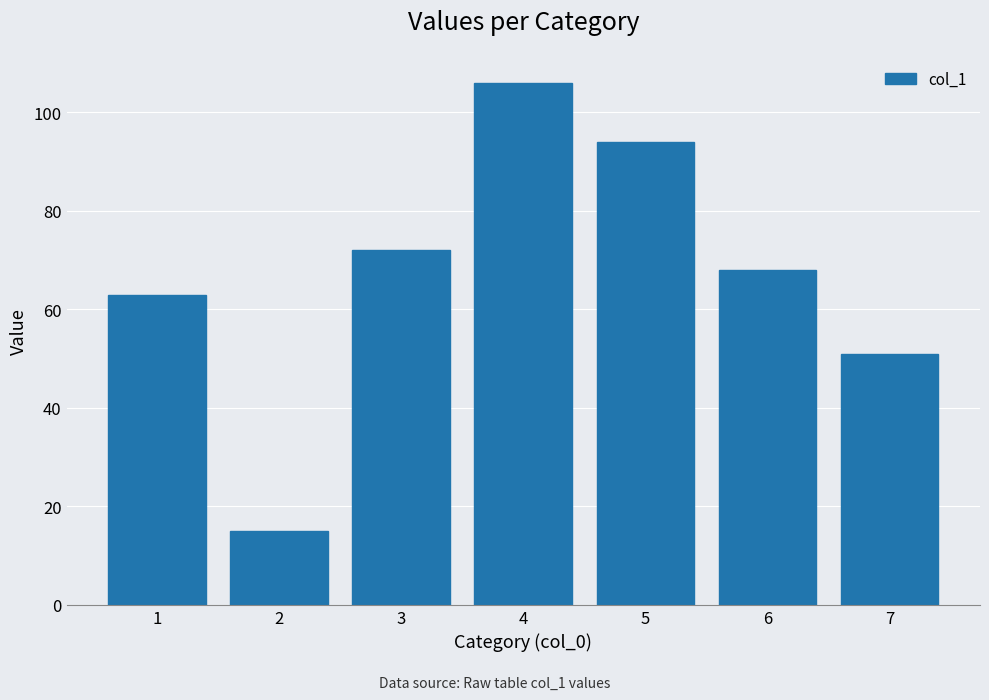

What is the change in value from 1 to 3?

+9